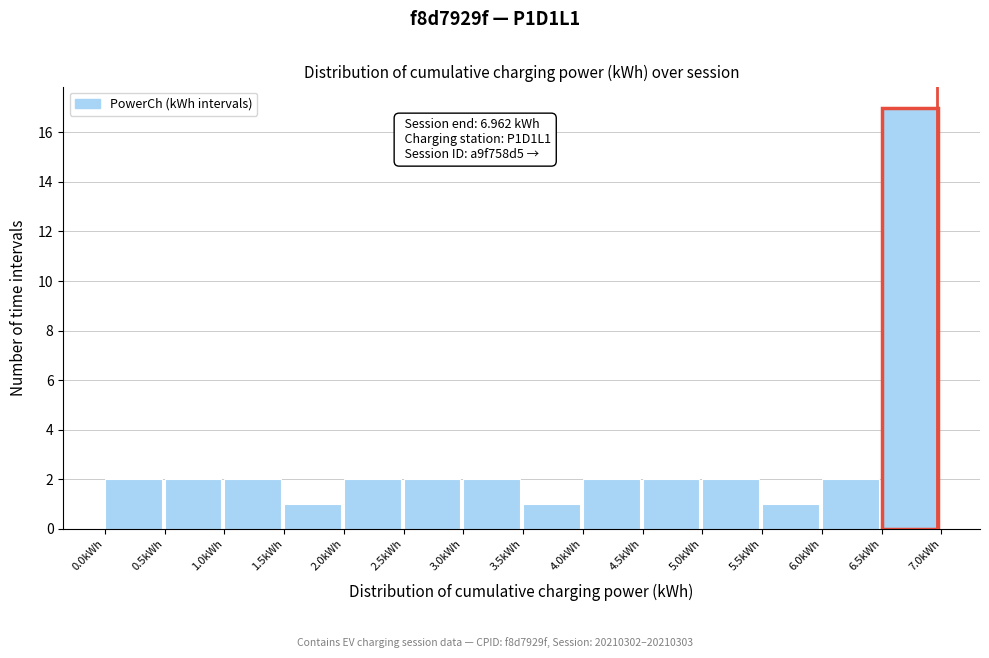

Over which range of the x-axis is the bar tallest?

6.5 to 7.0